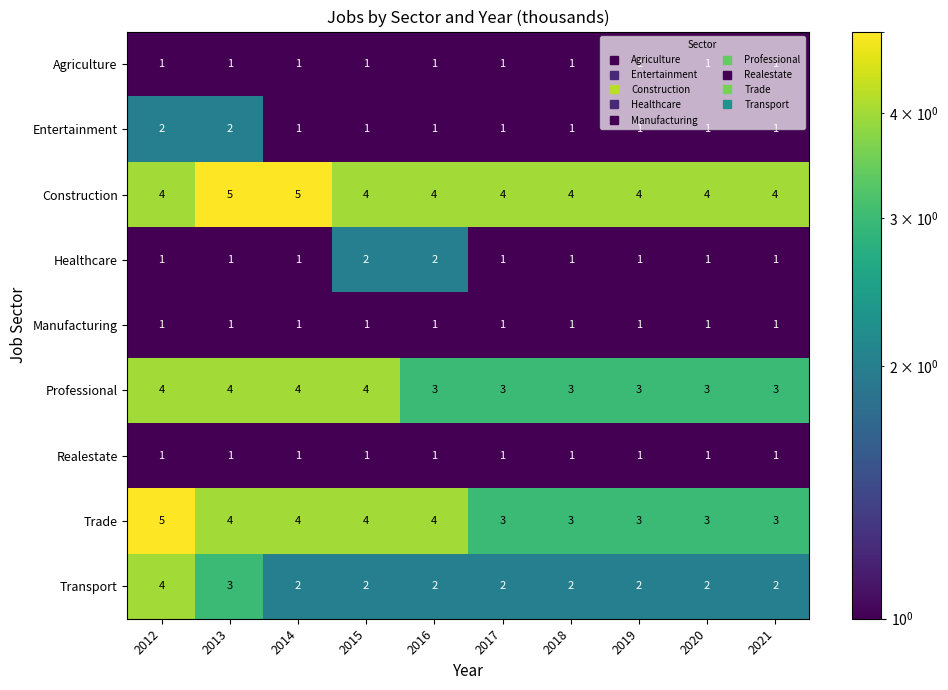

What is the total value across all series at 2016?

19